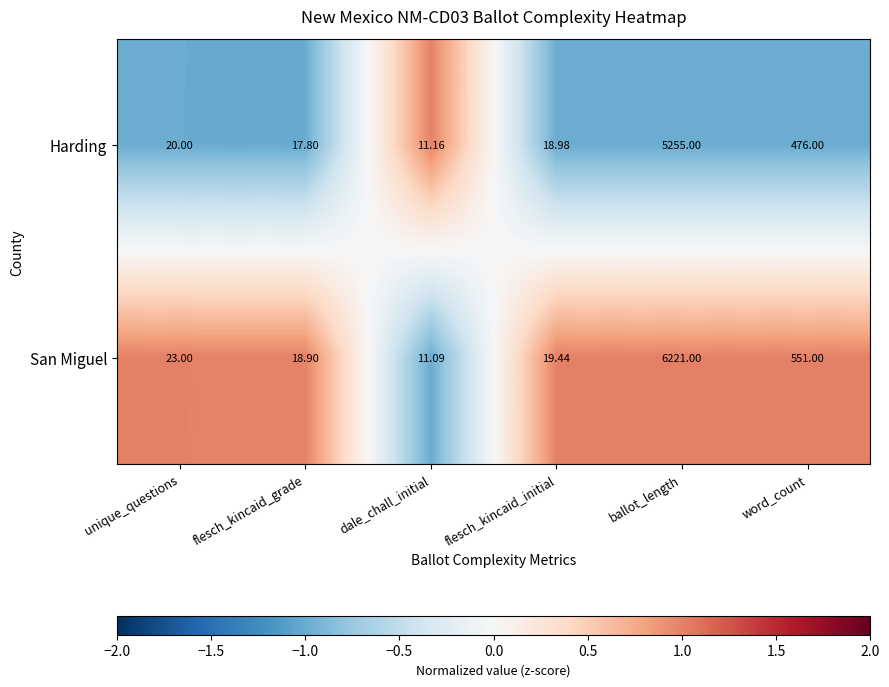

At which label is San Miguel closest to 3116?

word_count